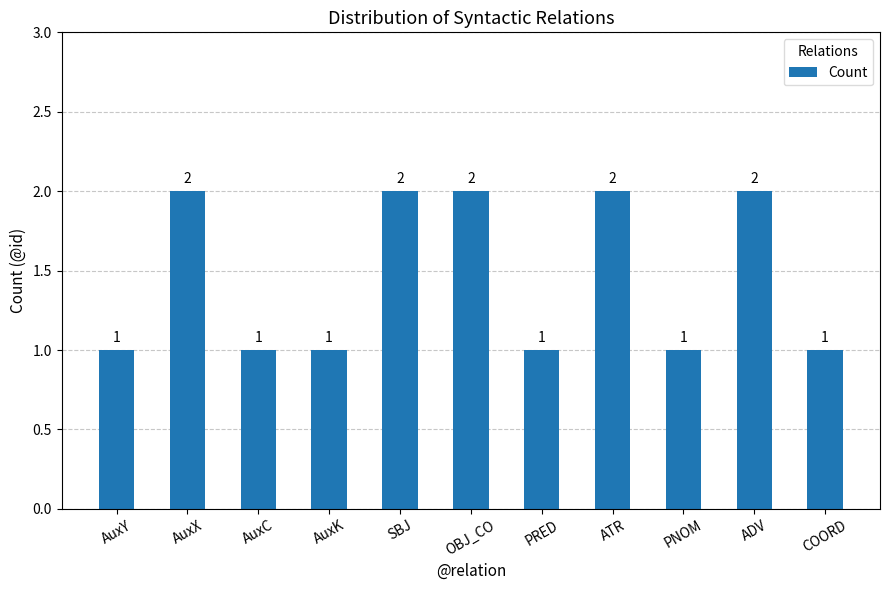

What is the minimum value shown in the chart?

1